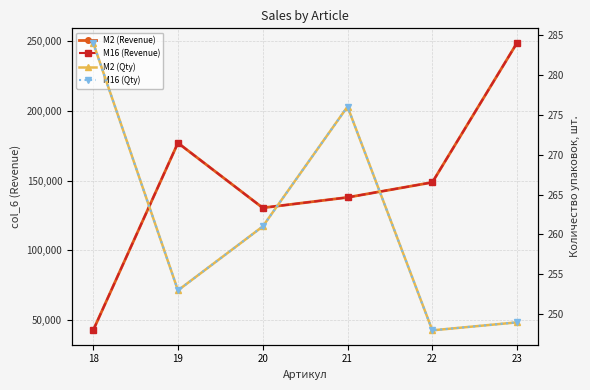

Rank the series by their maximum value, from lowest to highest.

M2 (Qty), M16 (Qty), M2 (Revenue), M16 (Revenue)